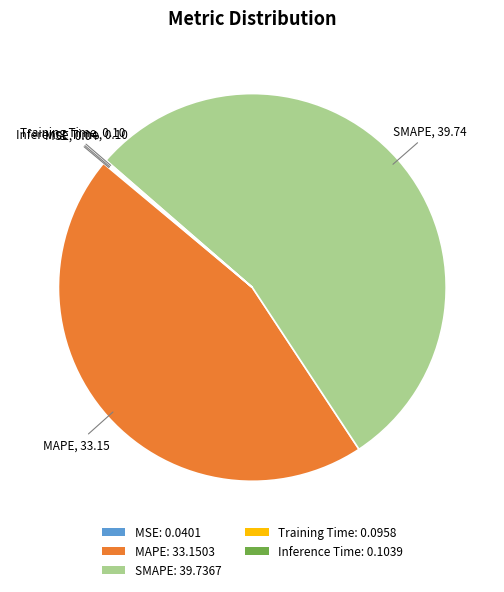

True or false: MAPE: 33.1503 accounts for 45% of the total.

True